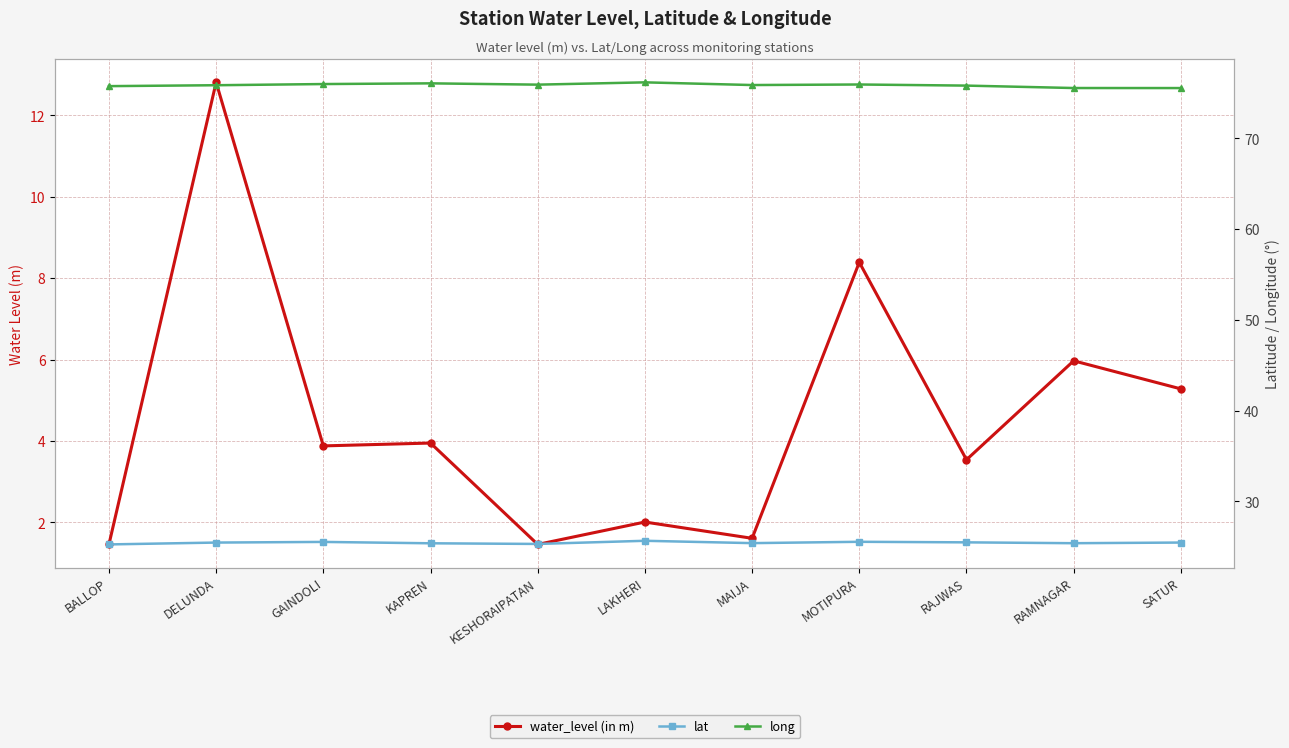

What is the approximate value of long at RAJWAS?

75.8